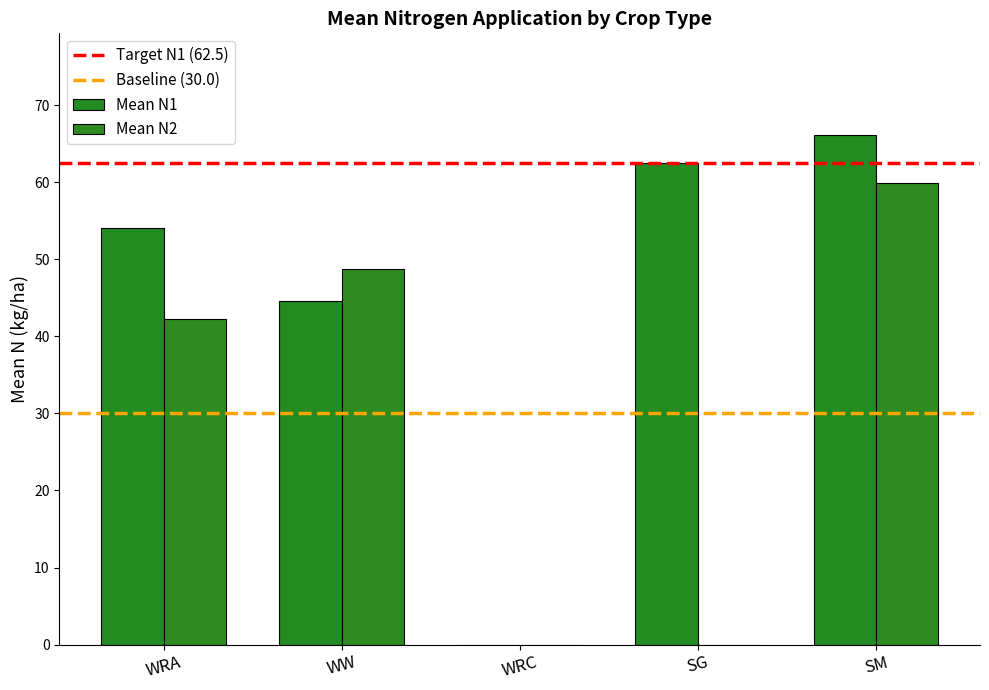

How many data points does each series have?

5